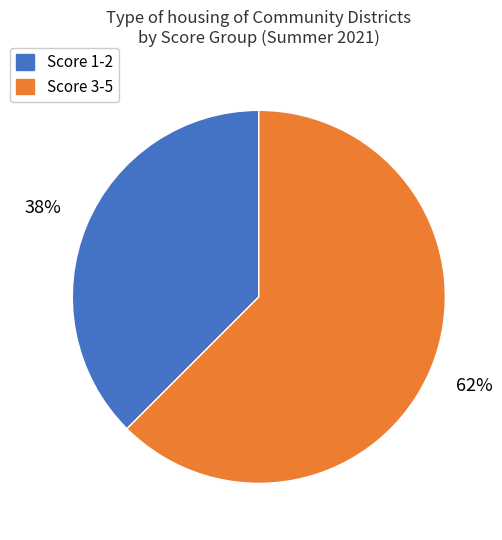

Is there any slice that represents more than half of the pie?

Yes